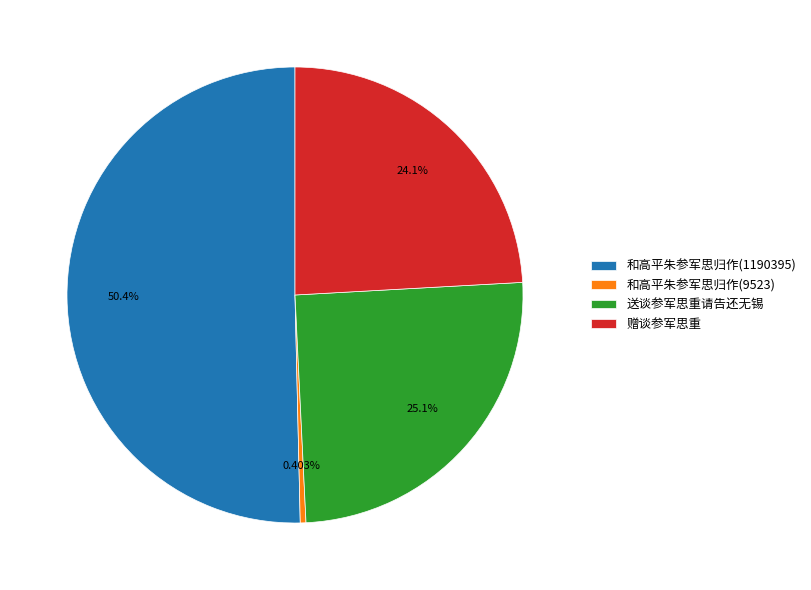

Rank the categories by value from lowest to highest.

和高平朱参军思归作(9523), 赠谈参军思重, 送谈参军思重请告还无锡, 和高平朱参军思归作(1190395)